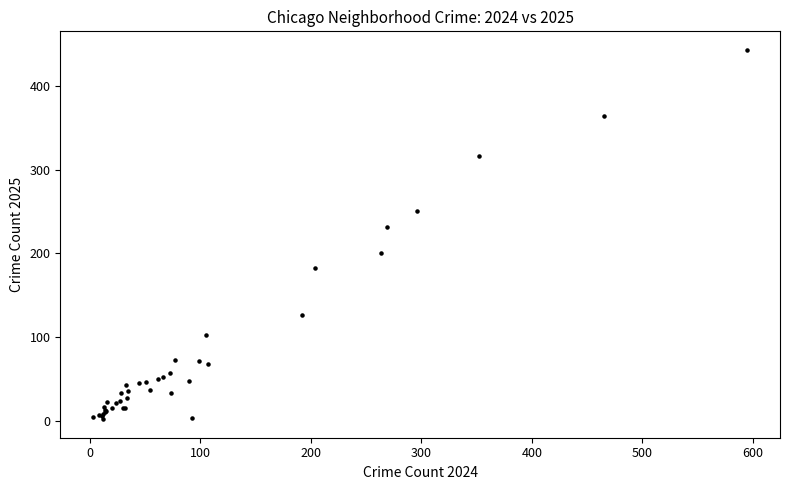

What Y value in the scatter plot is closest to 222?

231